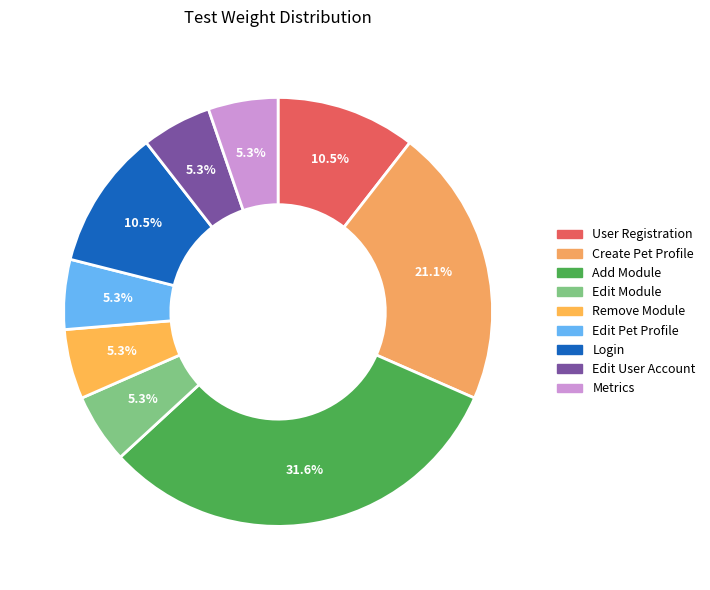

What is the largest slice in the pie chart?

Add Module